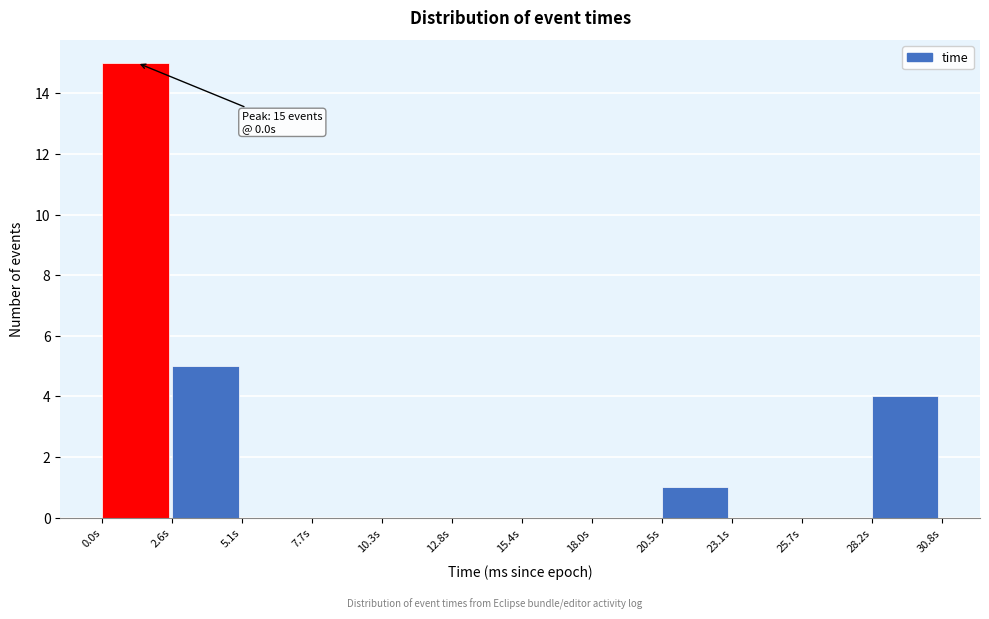

Which range on the x-axis has the tallest bar?

0.0 to 2.5